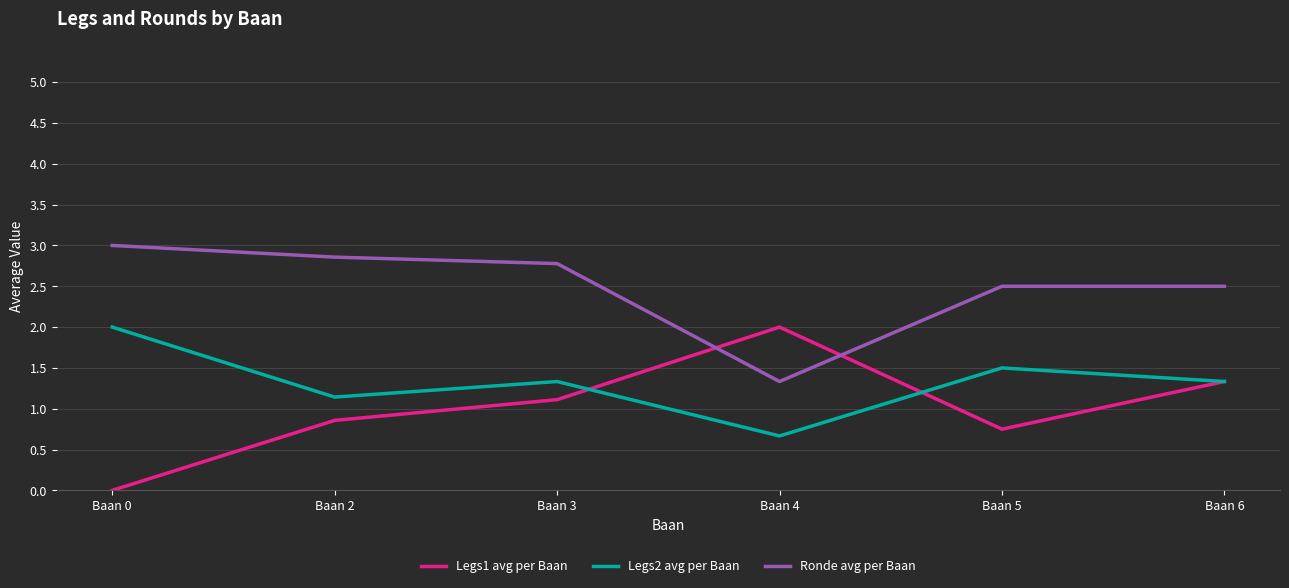

What is the total value across all series at Baan 3?

5.2